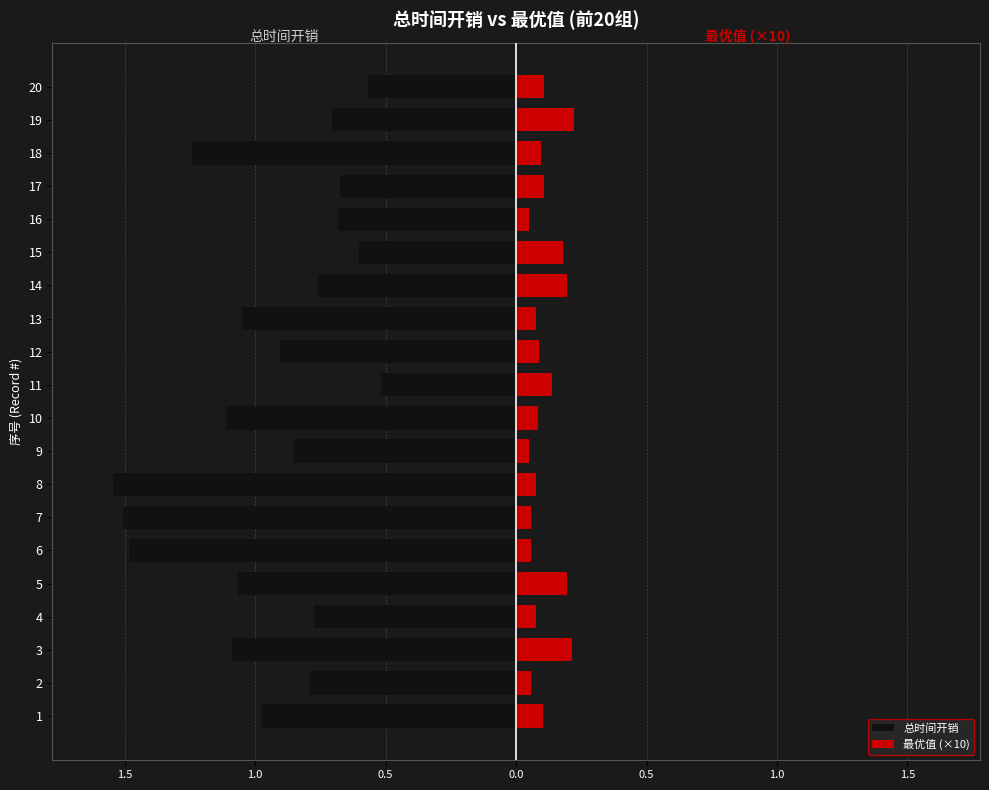

At how many categories does at least one series exceed 0?

20